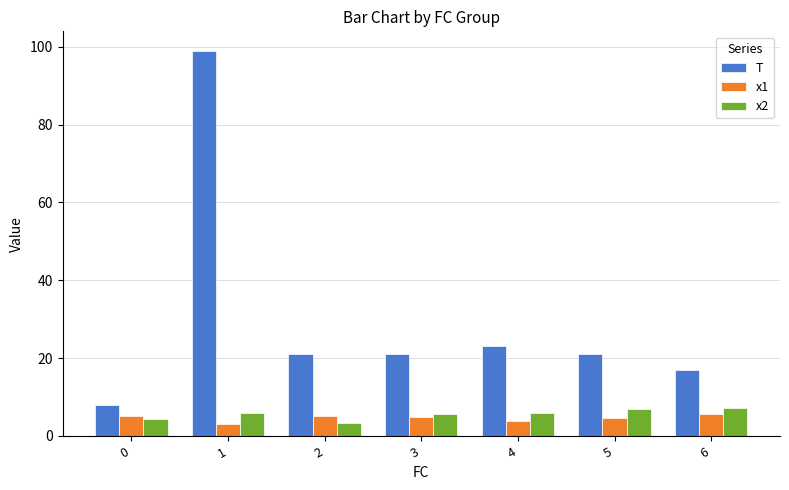

Count the number of categories in the chart.

7